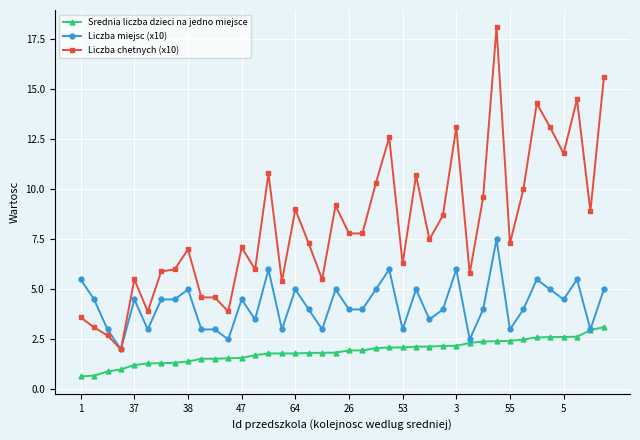

What is the lowest value of the Liczba miejsc (x10) series?

2.0